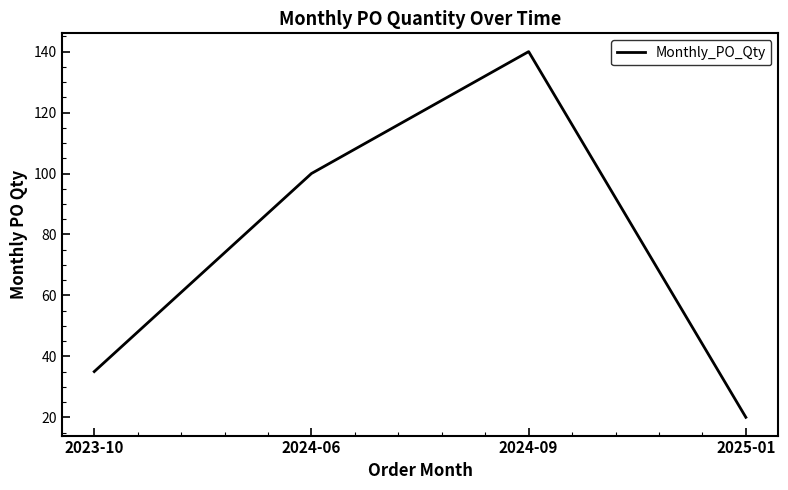

At which label is the value closest to 80?

2024-06